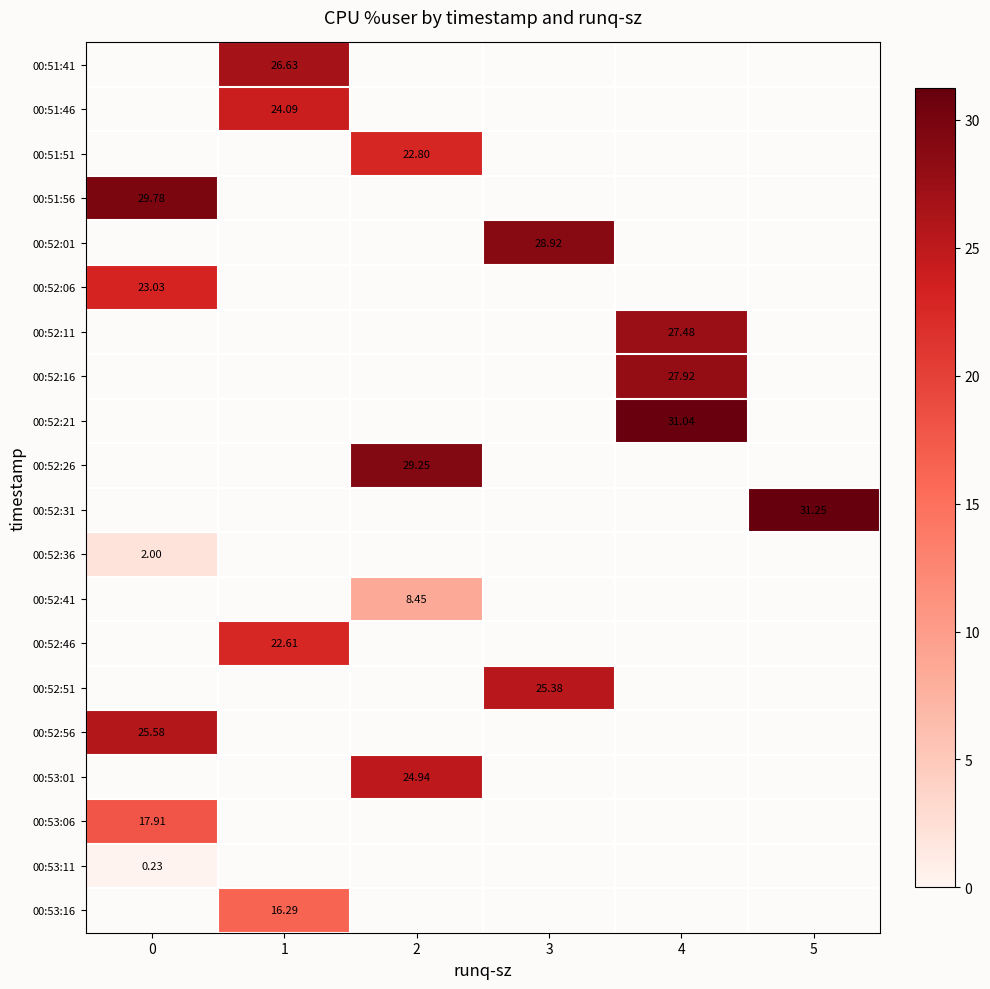

Where does the 00:52:01 series first go above 28?

3